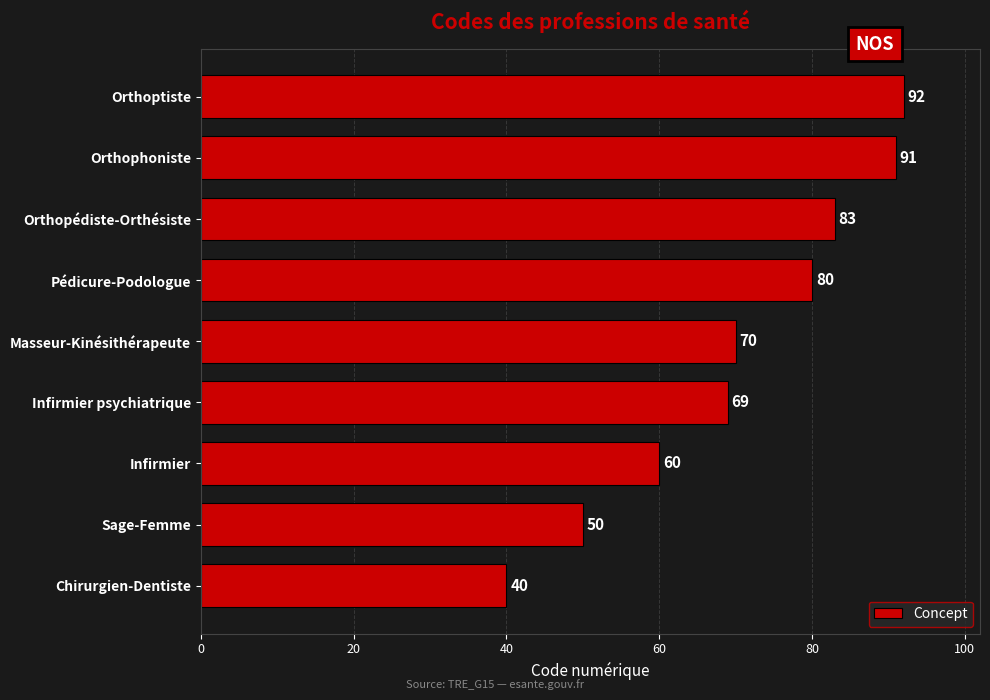

What is the difference between the second highest and minimum values?

51